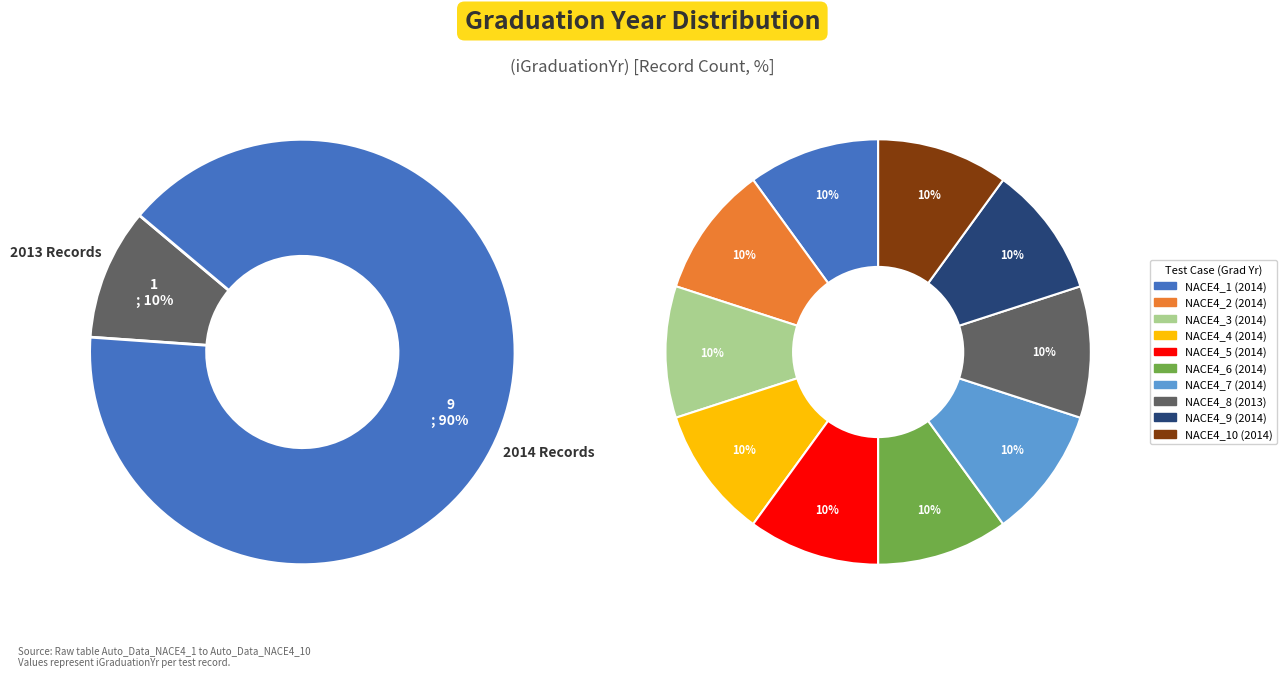

What portion of the pie excludes NACE4_3?

90.0%